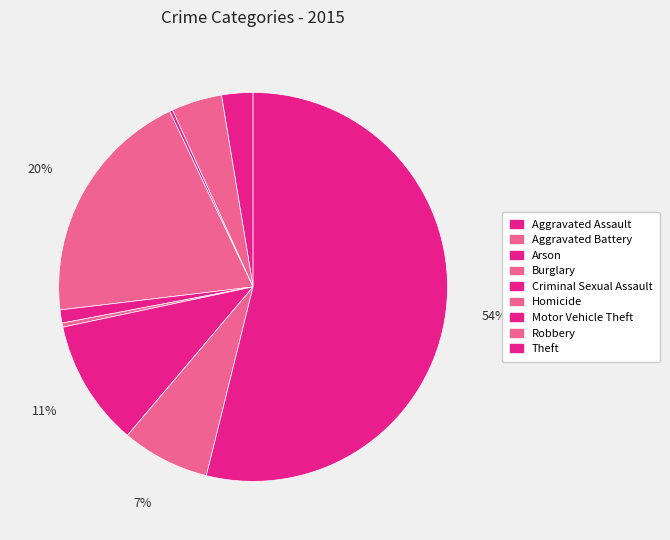

Is there a majority slice in this chart?

Yes